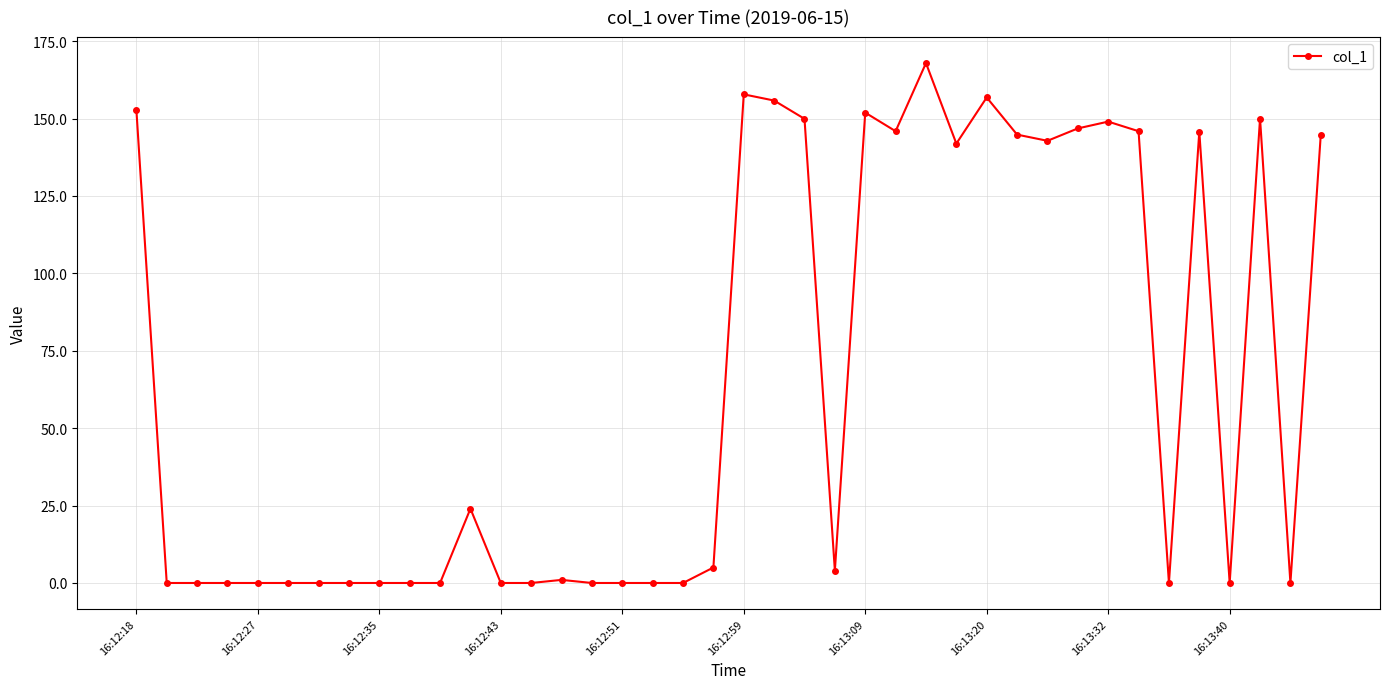

How many series are shown in this chart?

1